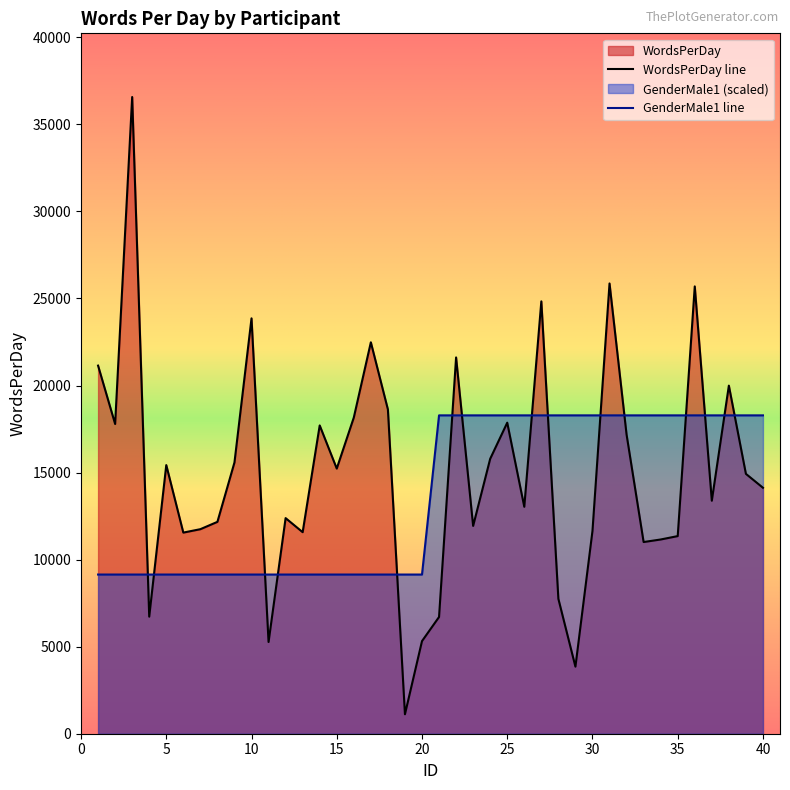

List the series in order of their peak value, highest first.

WordsPerDay line, GenderMale1 line